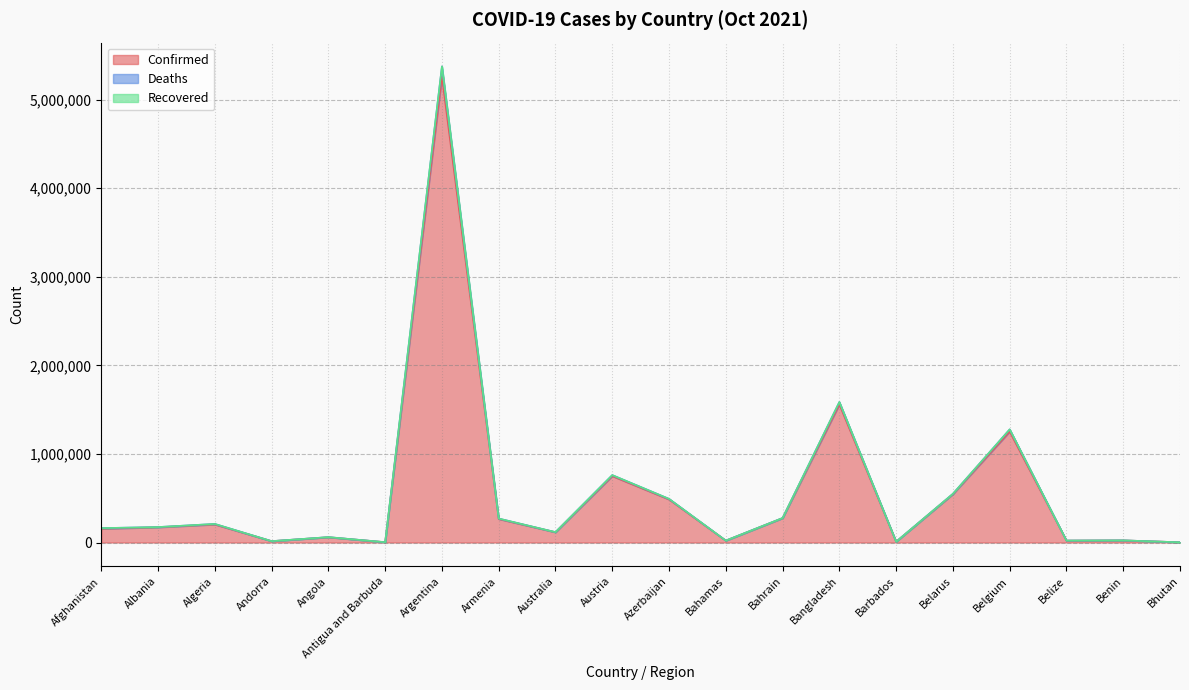

At which category is the sum across all series the highest?

Argentina